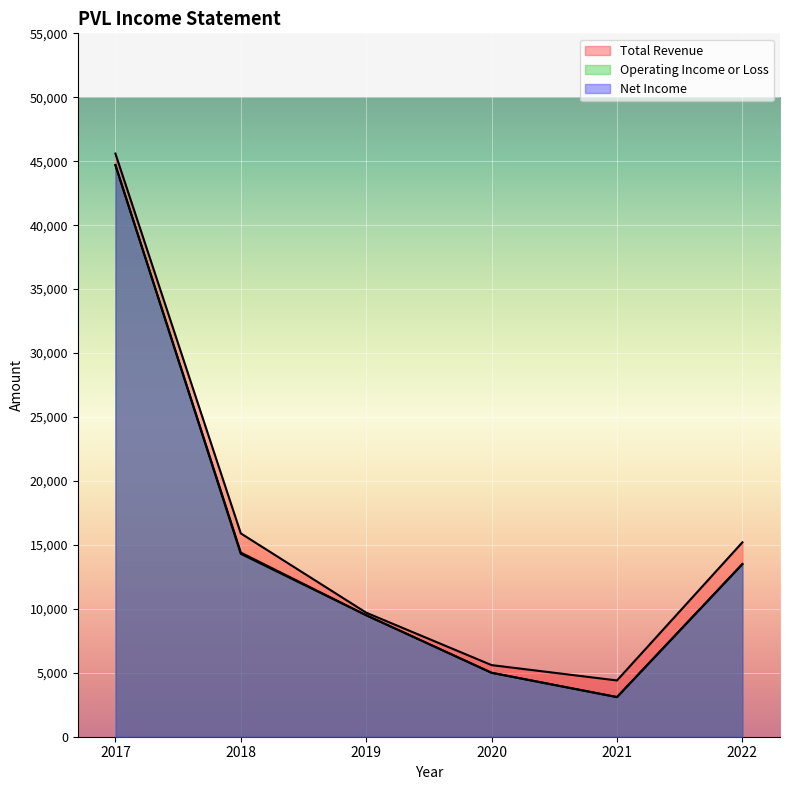

Does the chart display data point markers on the line(s)?

No